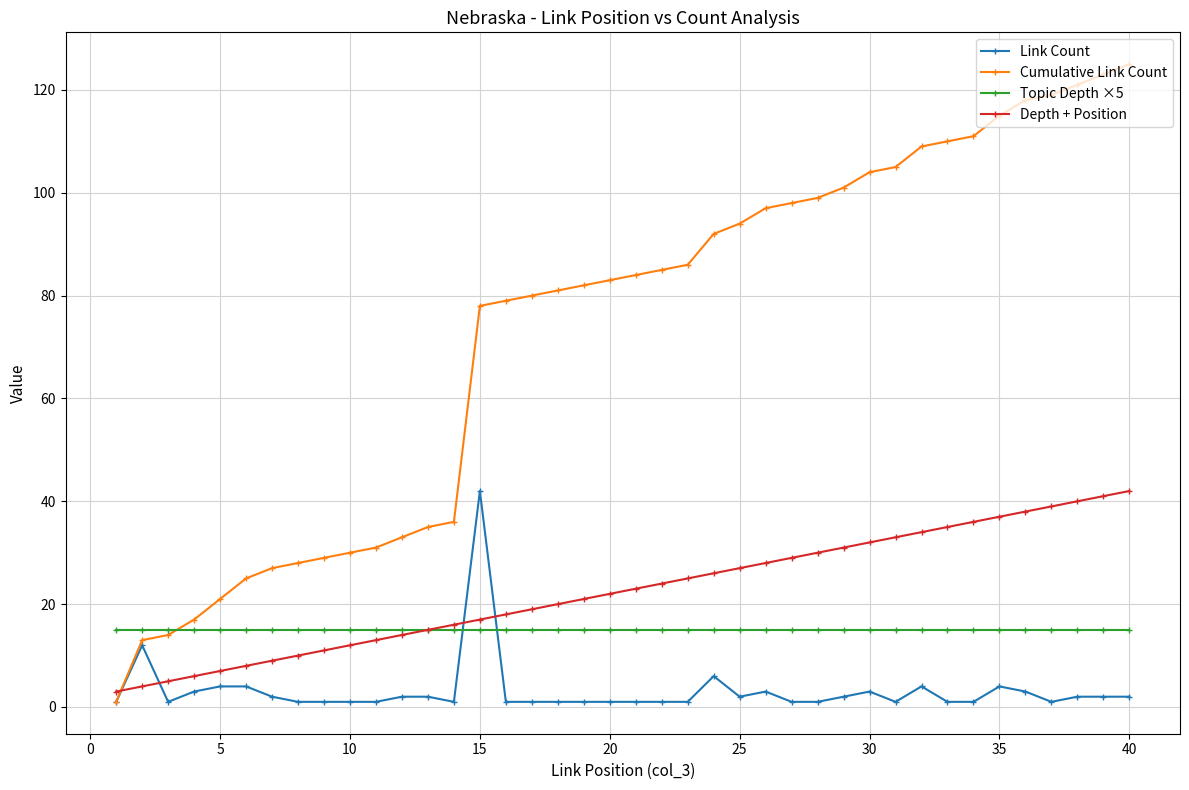

At how many categories does at least one series exceed 66?

26